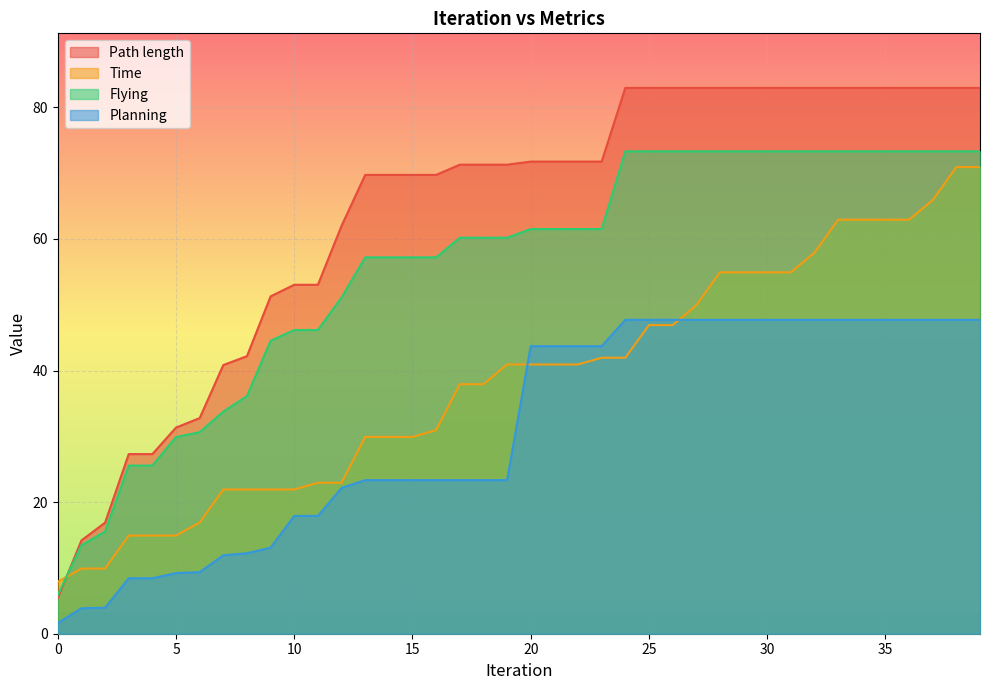

What is the average value of the Planning series?

31.0